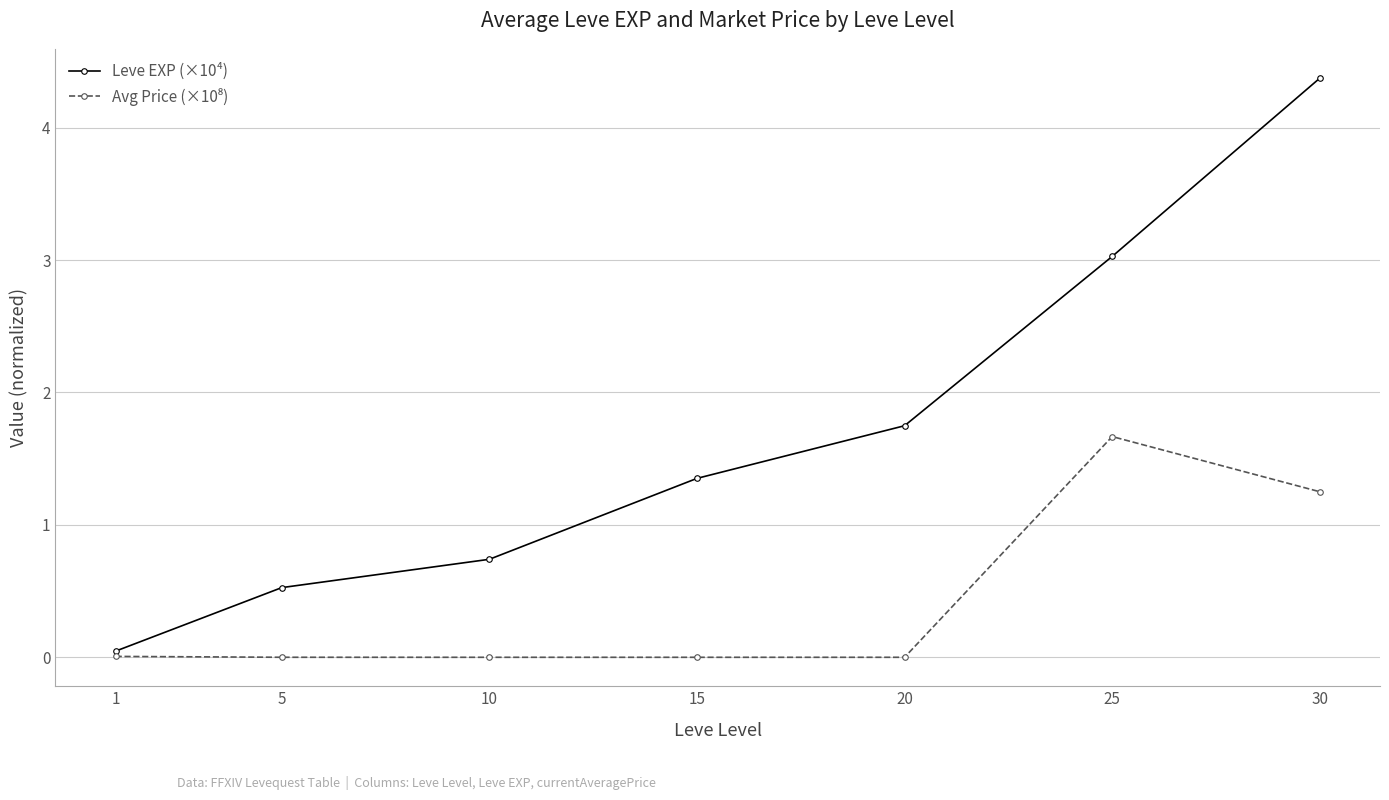

The value of Leve EXP (×10⁴) at 15 is 0.9. True or false?

False